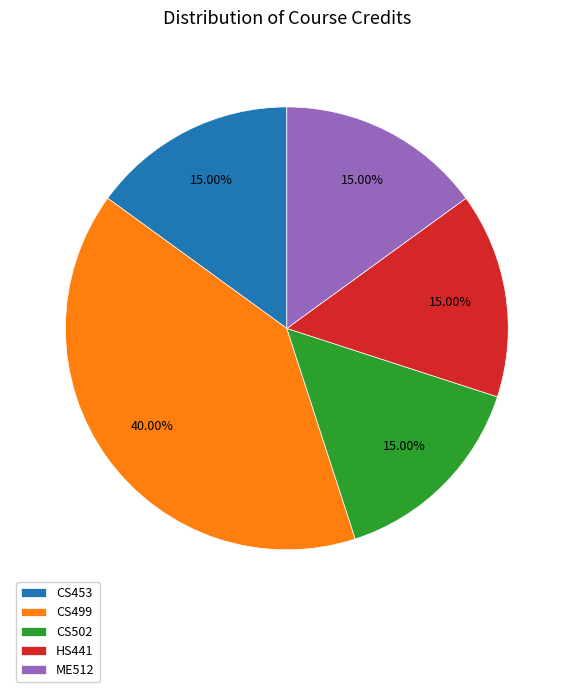

To the nearest percent, what is the combined percentage of HS441 and CS502?

30%